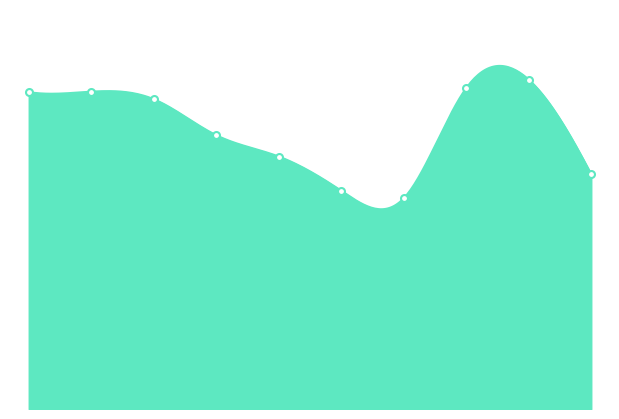

What is the approximate value at 2016?

714